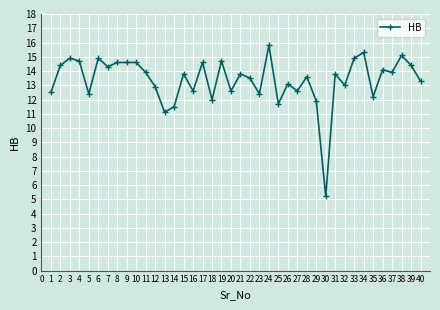

Where is the first local minimum?

5